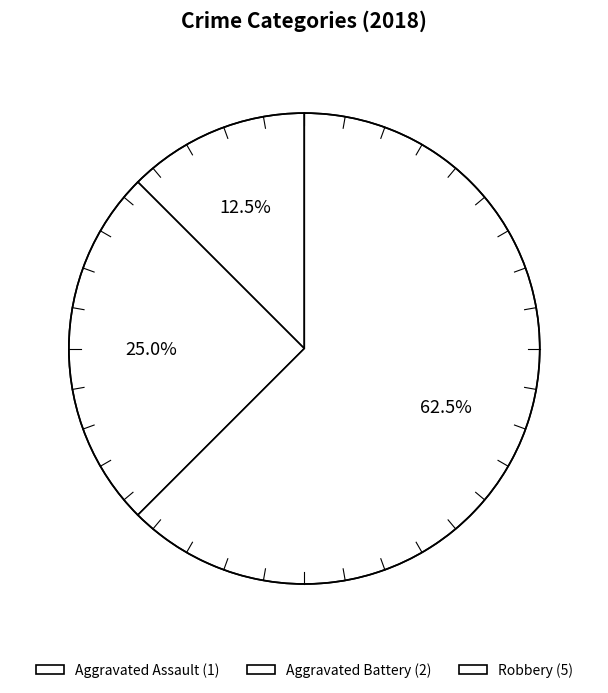

How many segments does this pie chart have?

3